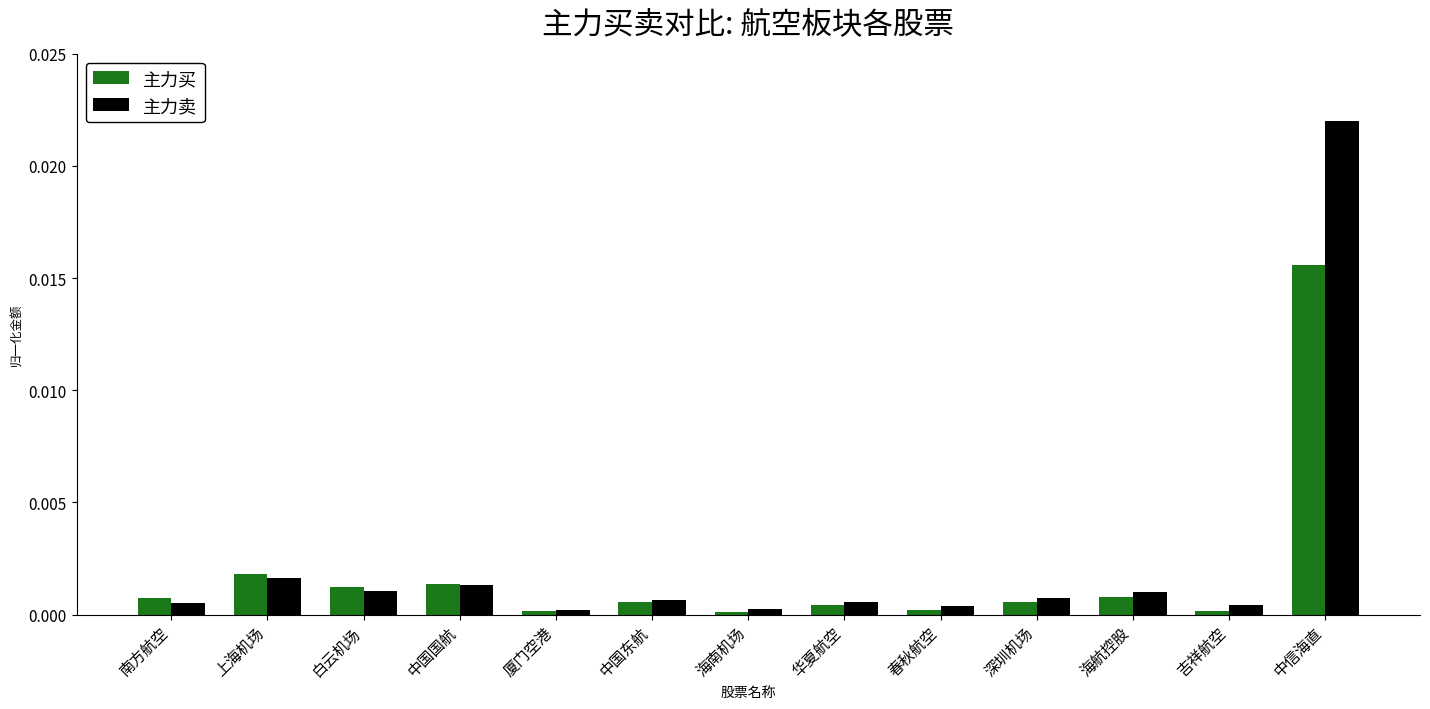

Which series changed the most between 中国国航 and 春秋航空?

主力买